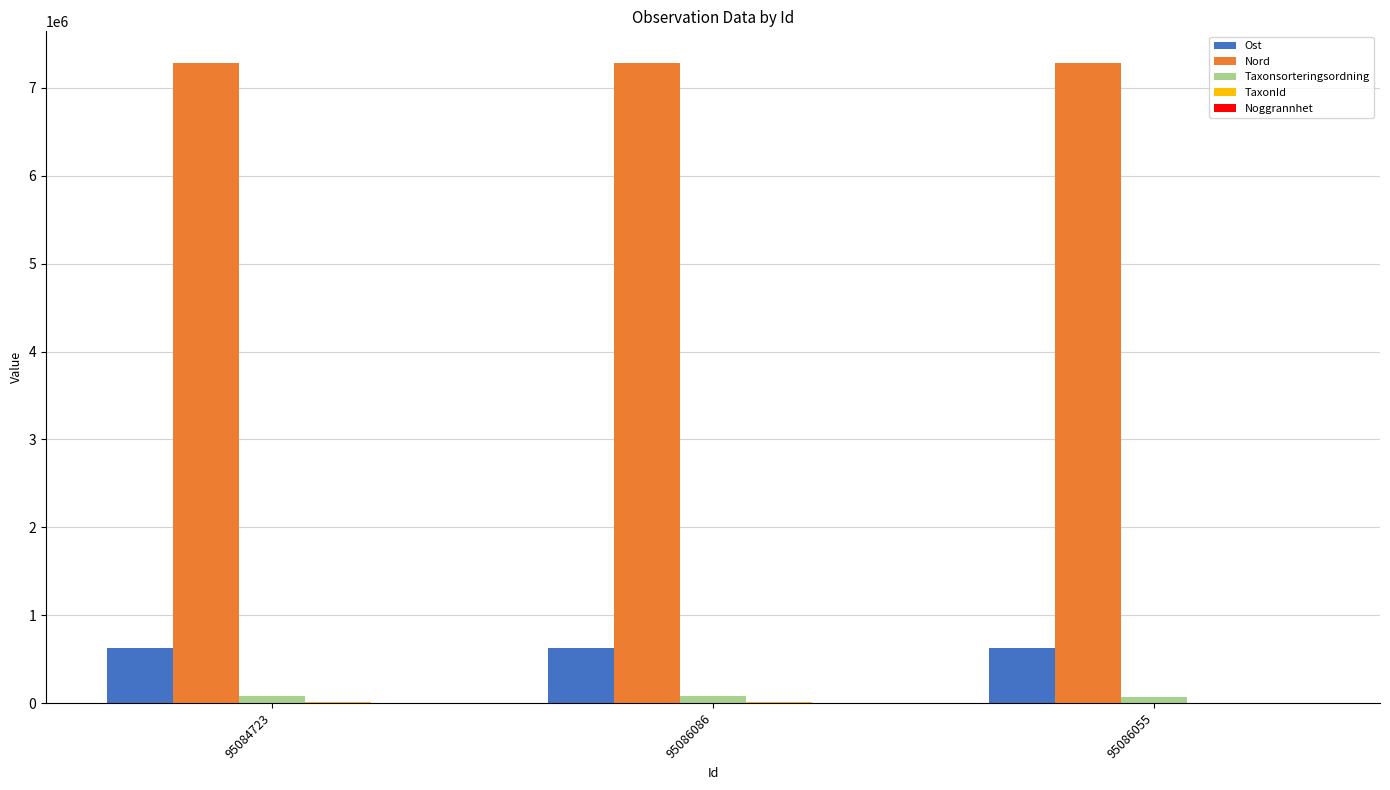

Which series has the largest total across all categories?

Nord